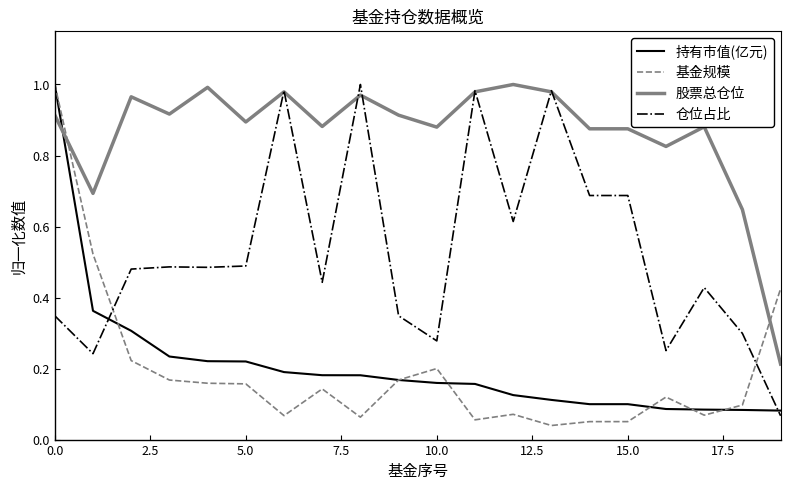

Which series has the largest total across all categories?

股票总仓位